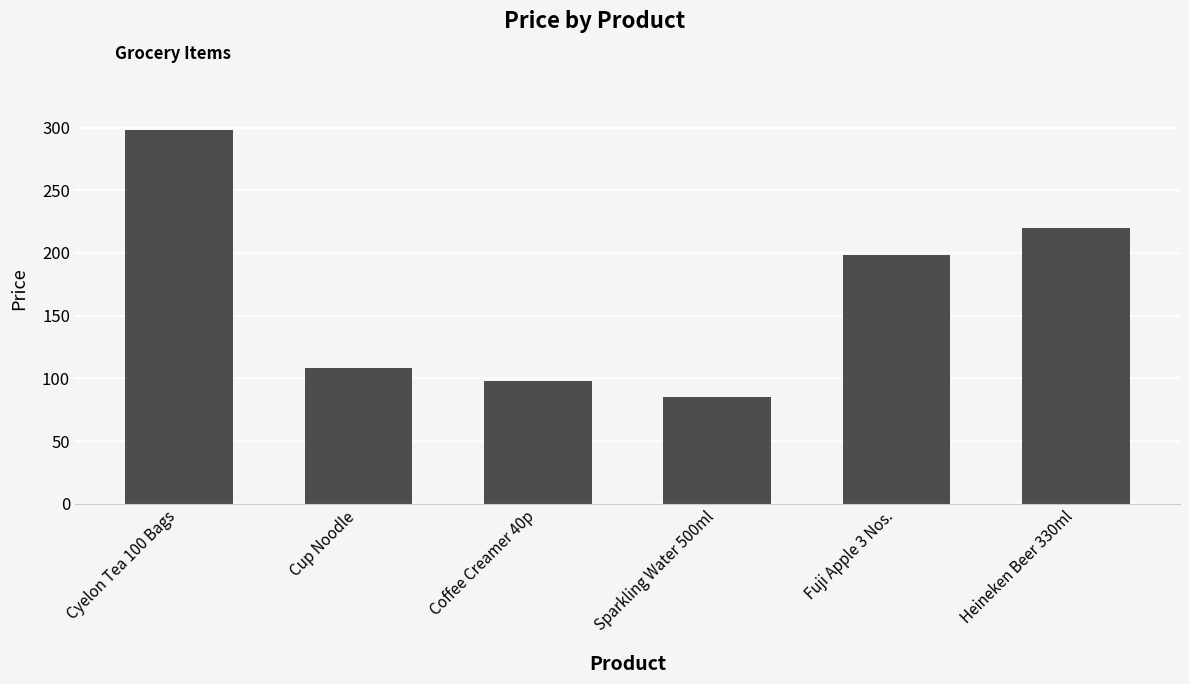

What is the difference between the second highest and minimum values?

135